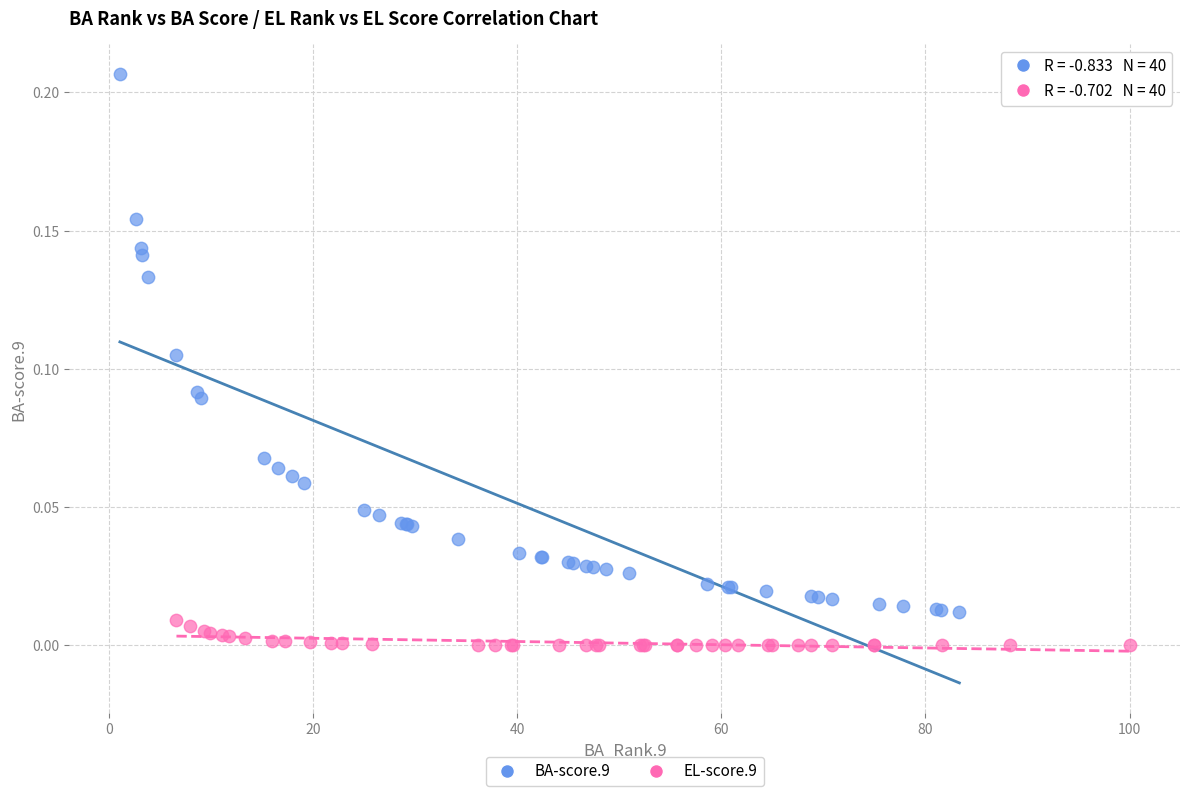

Which series reaches the maximum Y coordinate?

BA-score.9